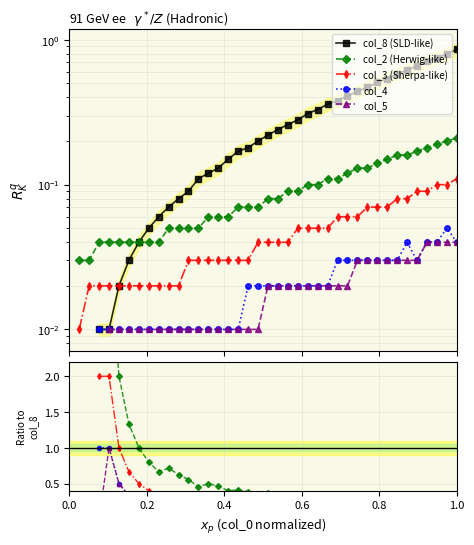

True or false: col_4 and col_8 (SLD-like) cross at least once.

True